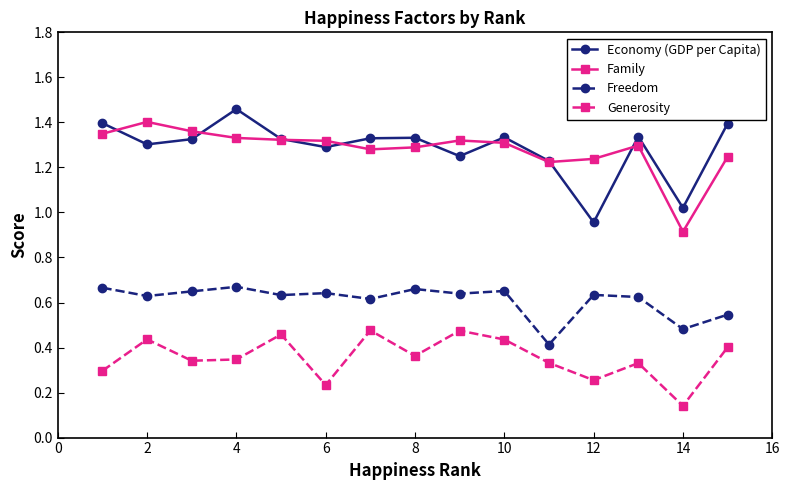

True or false: Freedom has more than 0 interior local peaks.

True